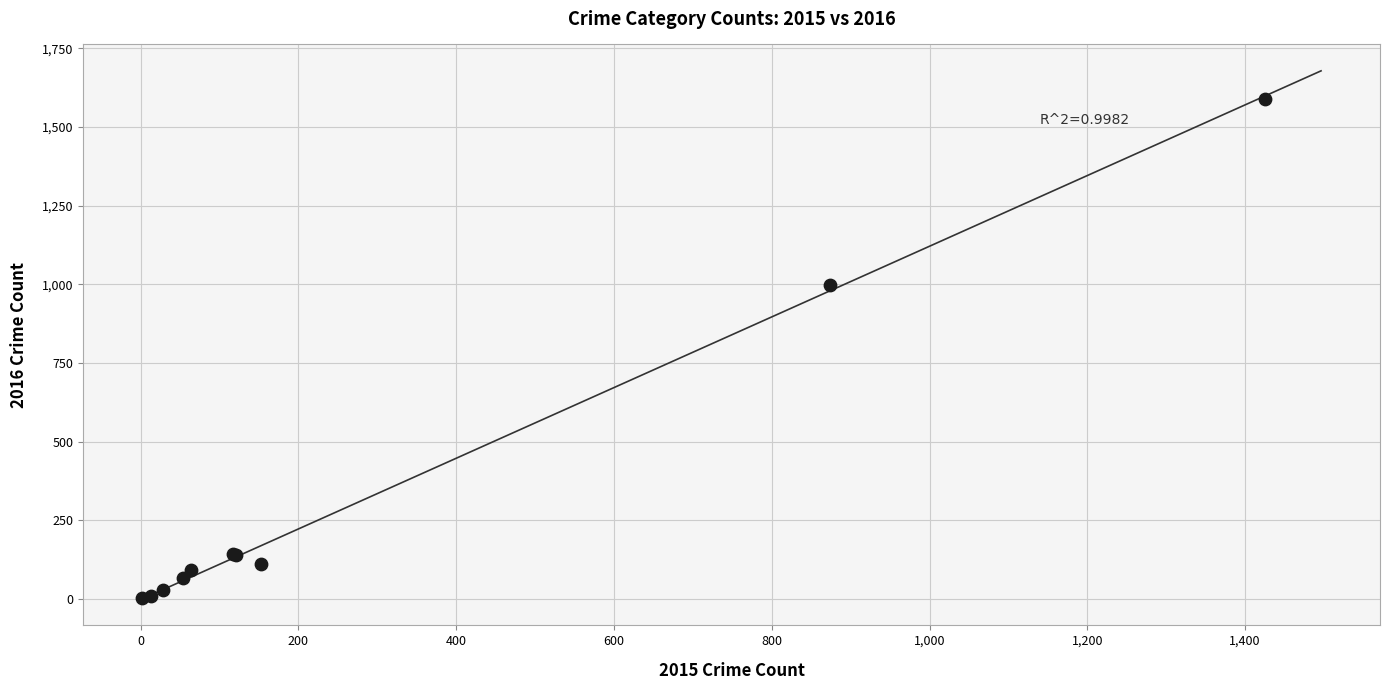

What Y value in the scatter plot is closest to 795?

999